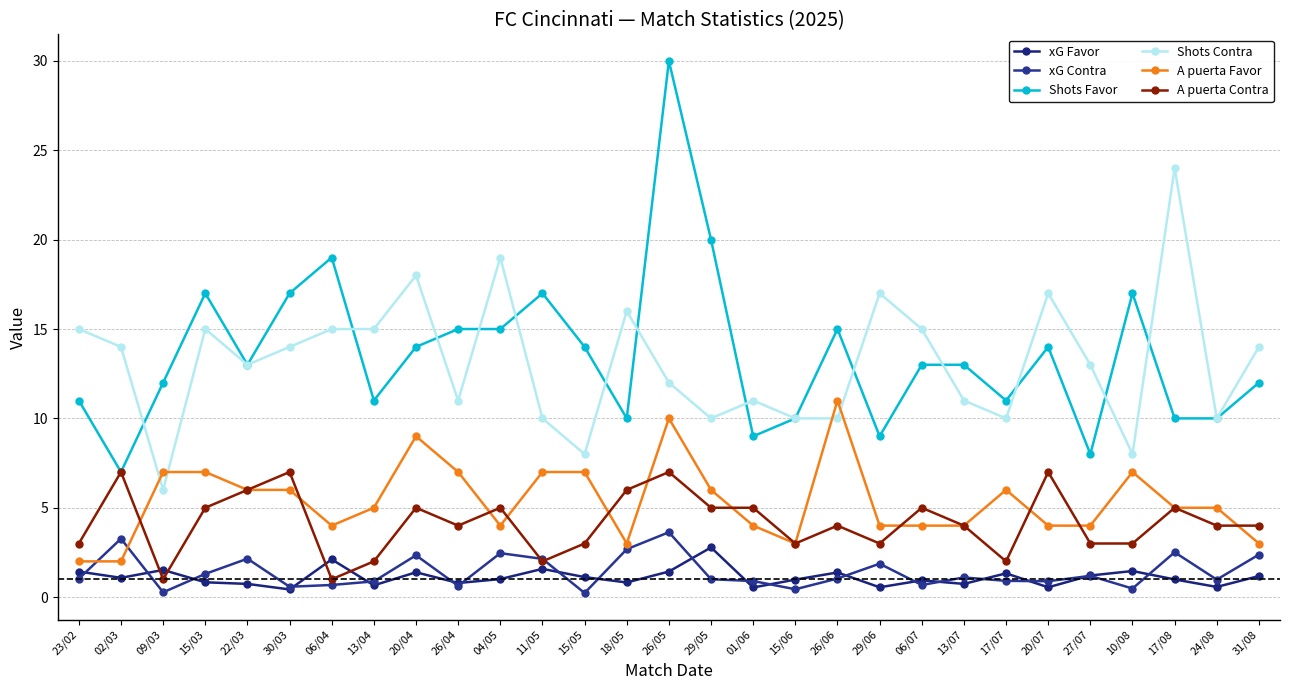

In Shots Favor, how many points are higher than both neighbors (excluding endpoints)?

7